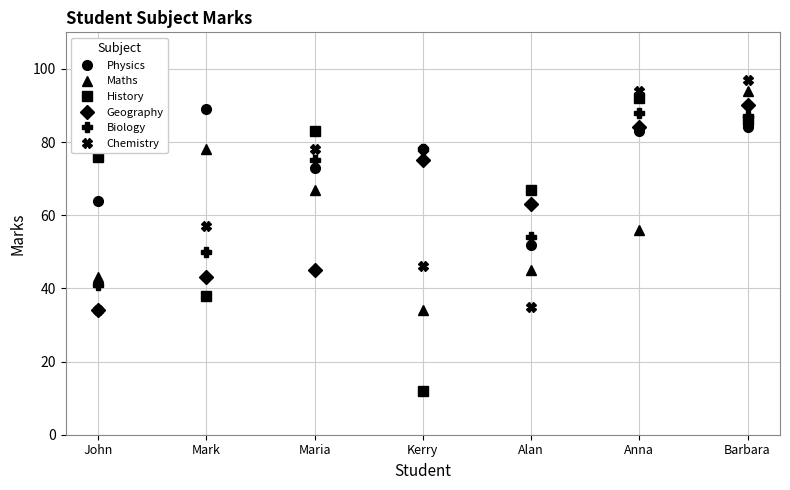

What is the minimum value for Physics?

52